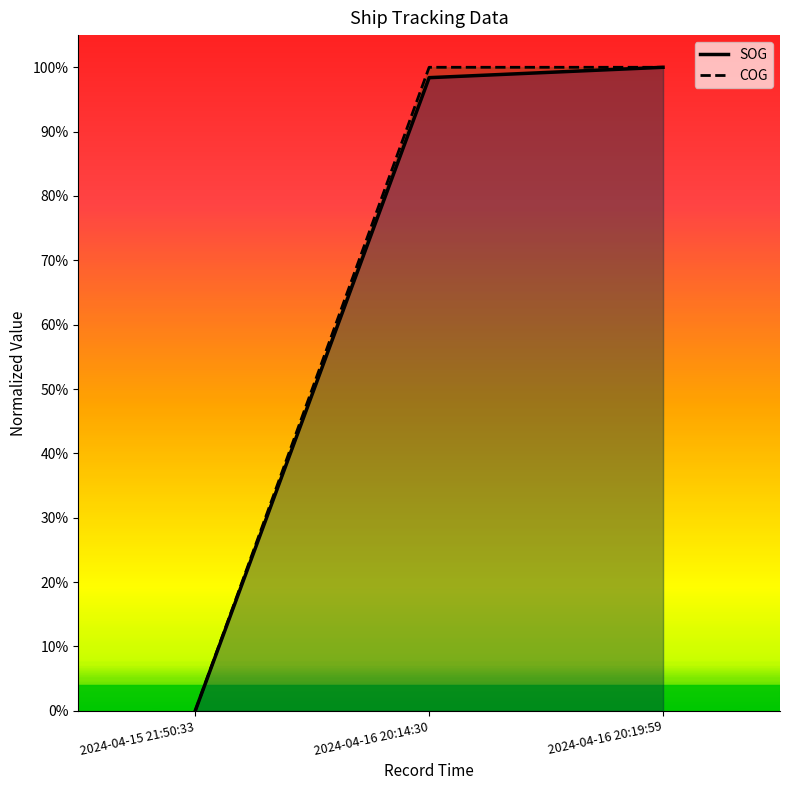

Which series changed the most between 2024-04-15 21:50:33 and 2024-04-16 20:19:59?

COG